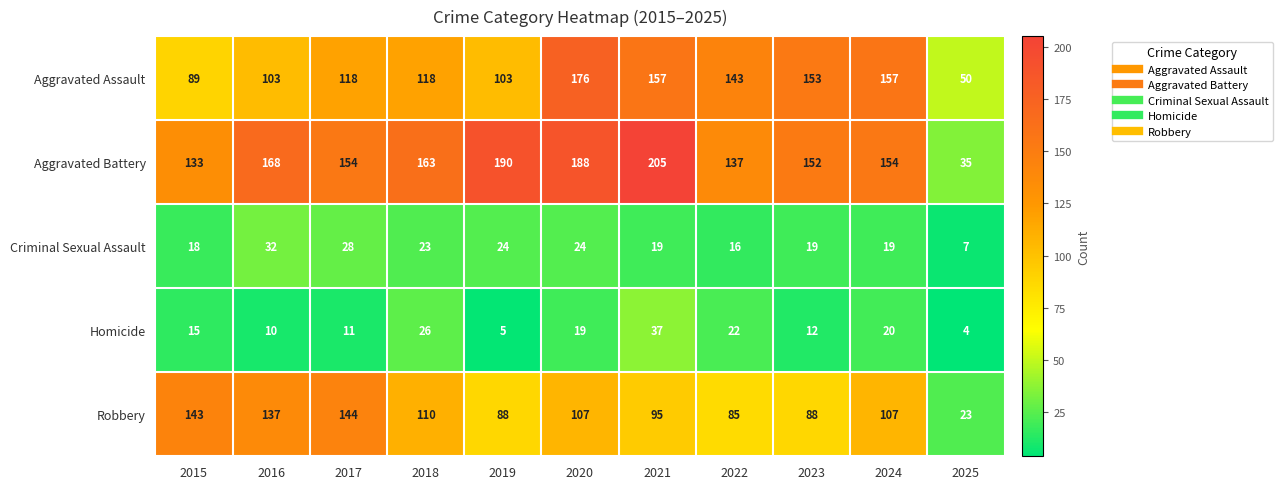

What is the sum of the Aggravated Battery values at 2019 and 2020?

378